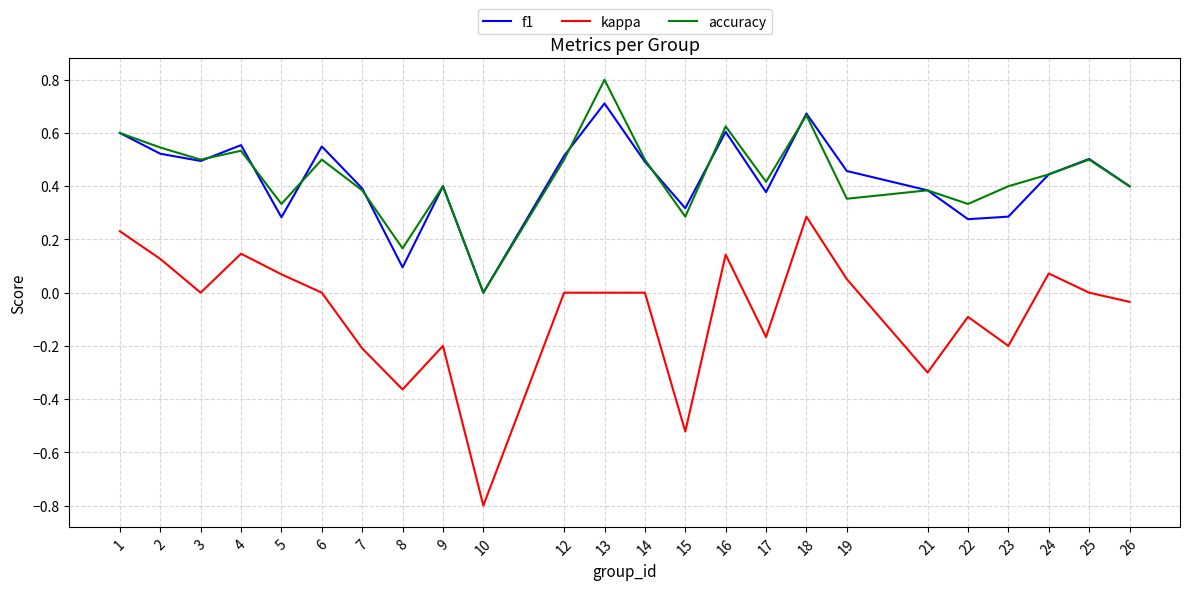

At which category is the sum across all series the highest?

18